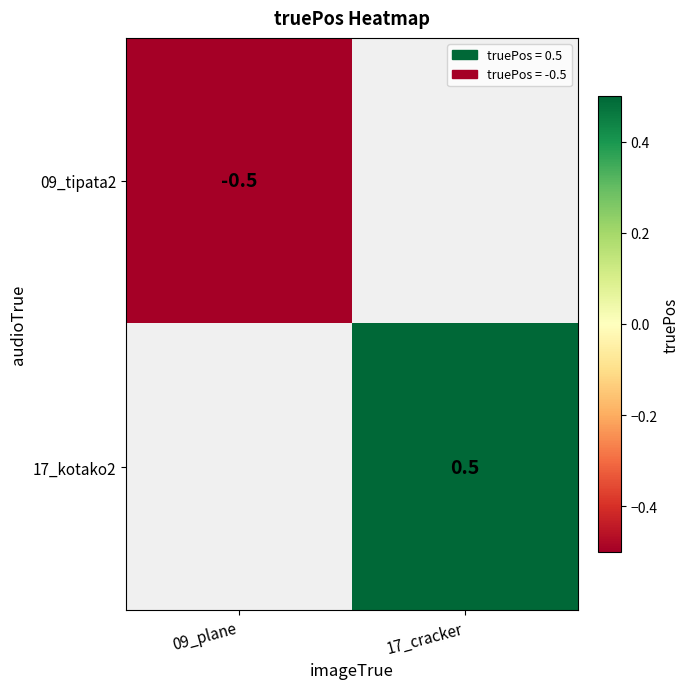

The 17_kotako2 series shows 0.5 at 17_cracker. True or false?

True